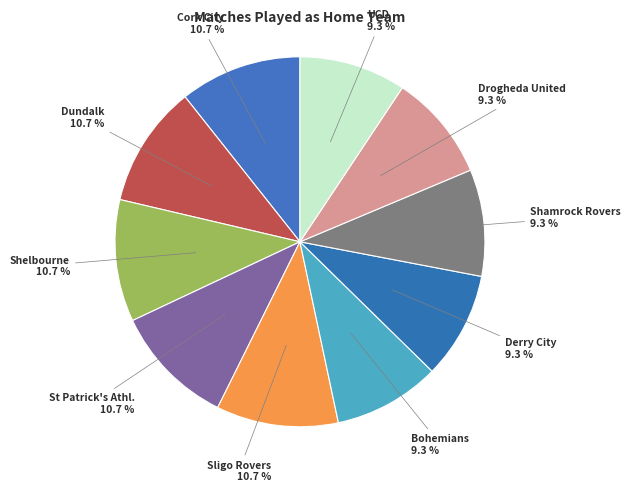

How many segments does this pie chart have?

10